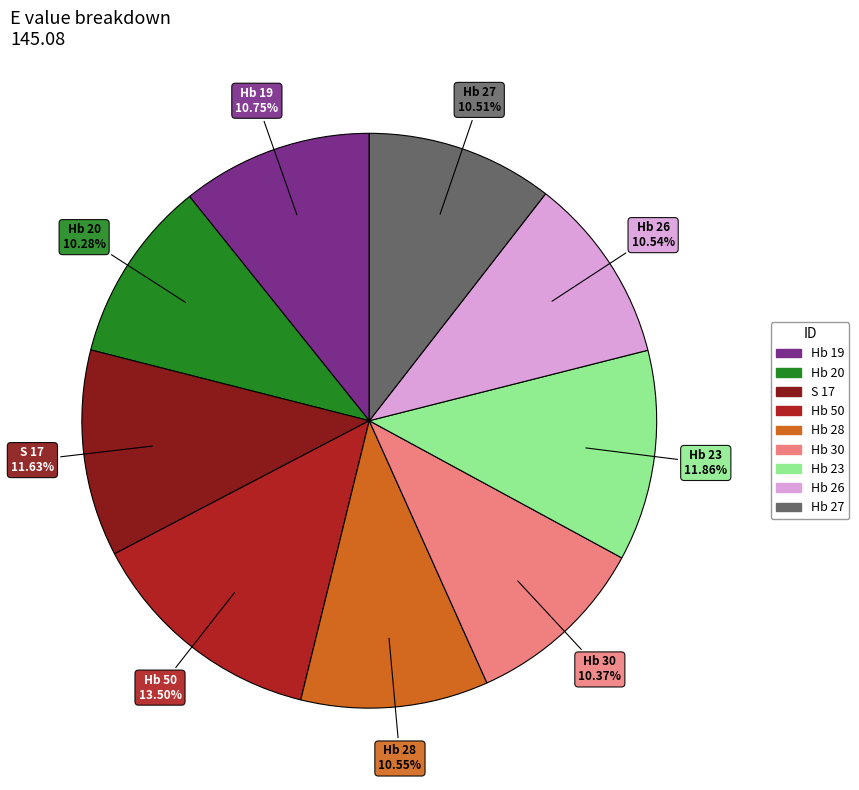

How many slices are in this pie chart?

9